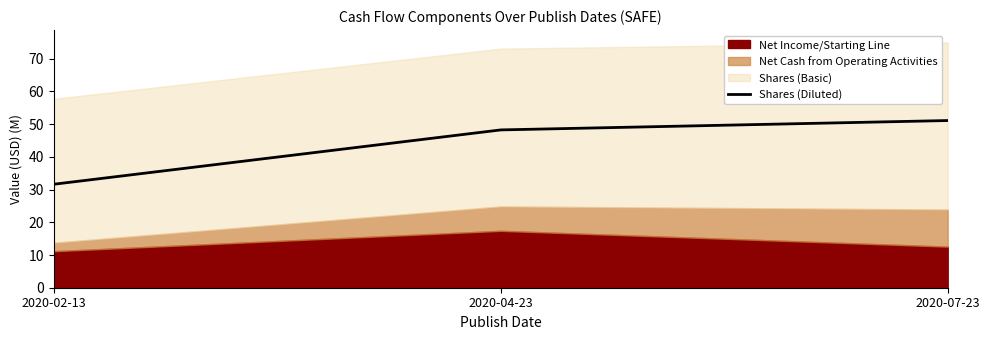

What position from the right is 2020-02-13?

3